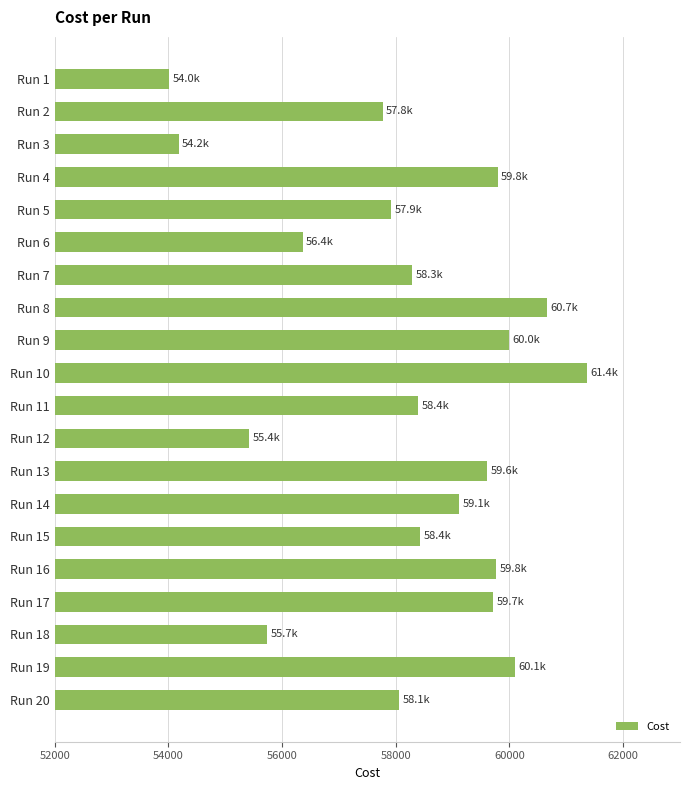

What is the maximum value shown in the chart?

61366.0